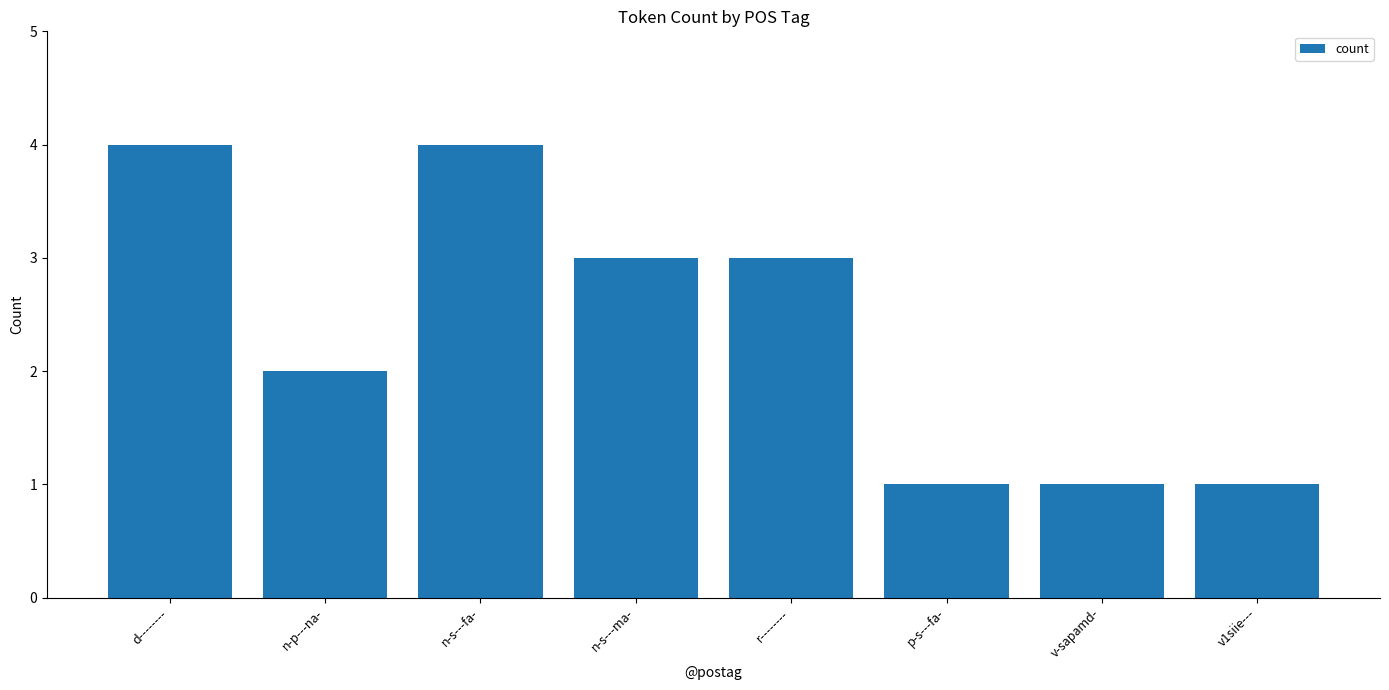

What is the label of the 2nd bar from the right?

v-sapamd-